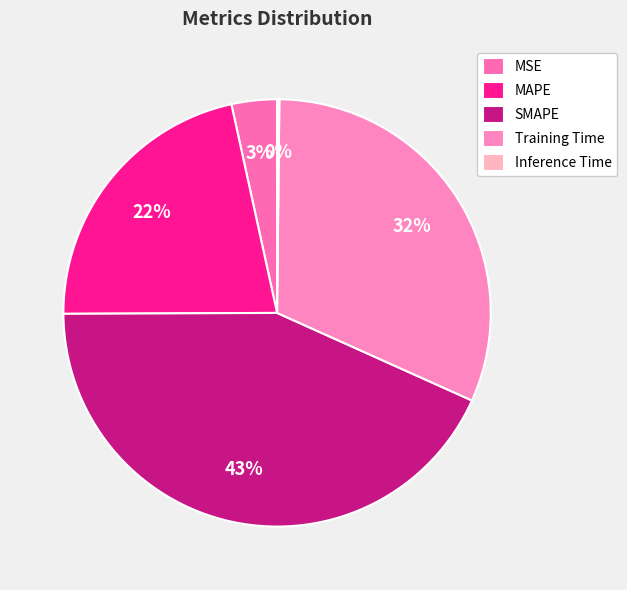

Does SMAPE account for over 50% of the chart?

No